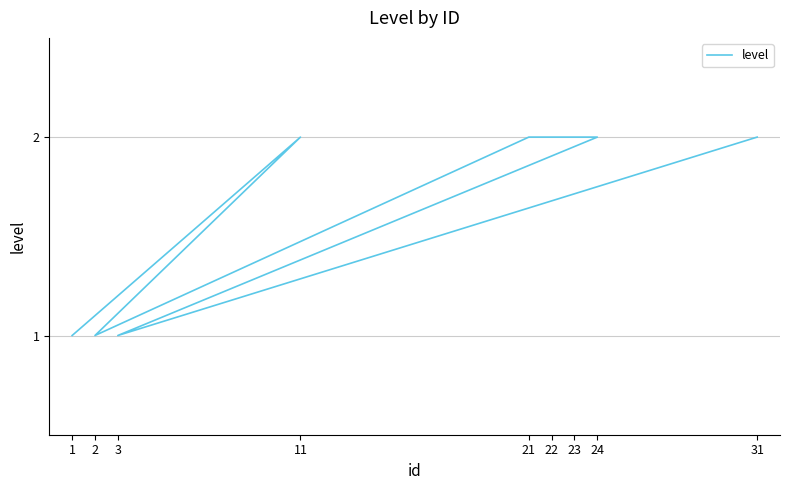

What is the greatest value displayed?

2